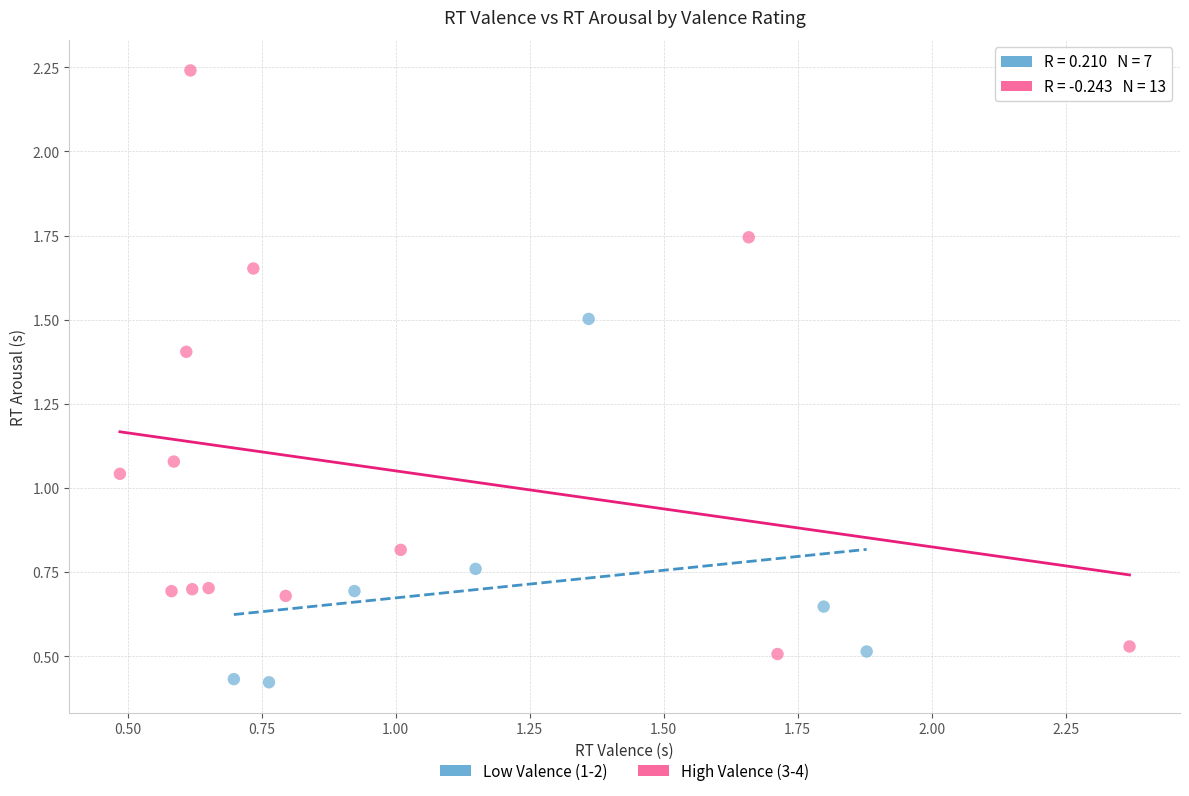

Which series reaches the maximum Y coordinate?

High Valence (3-4)